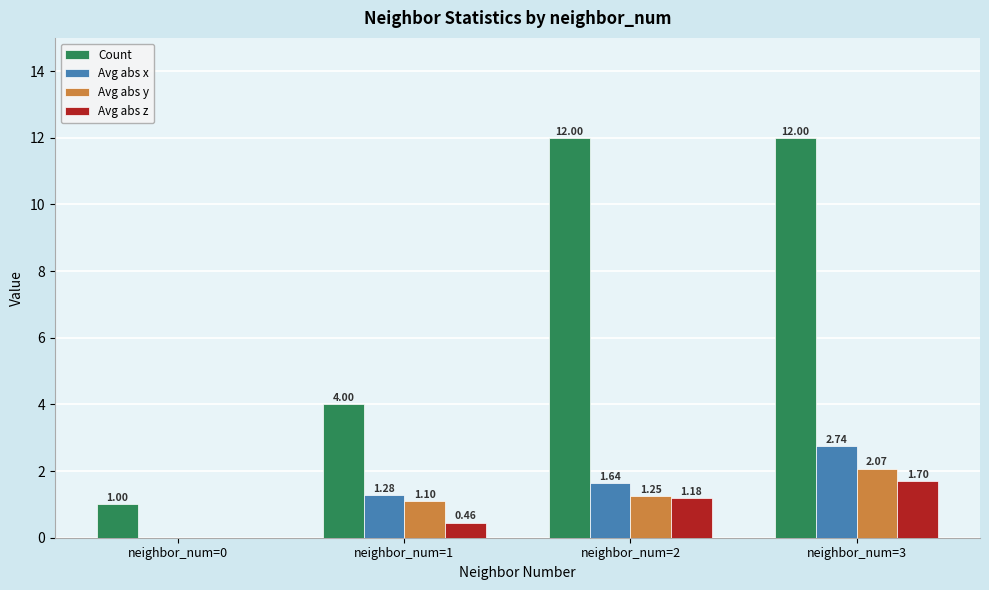

Is the value of Count at neighbor_num=2 greater than the value of Avg abs z at neighbor_num=0?

Yes